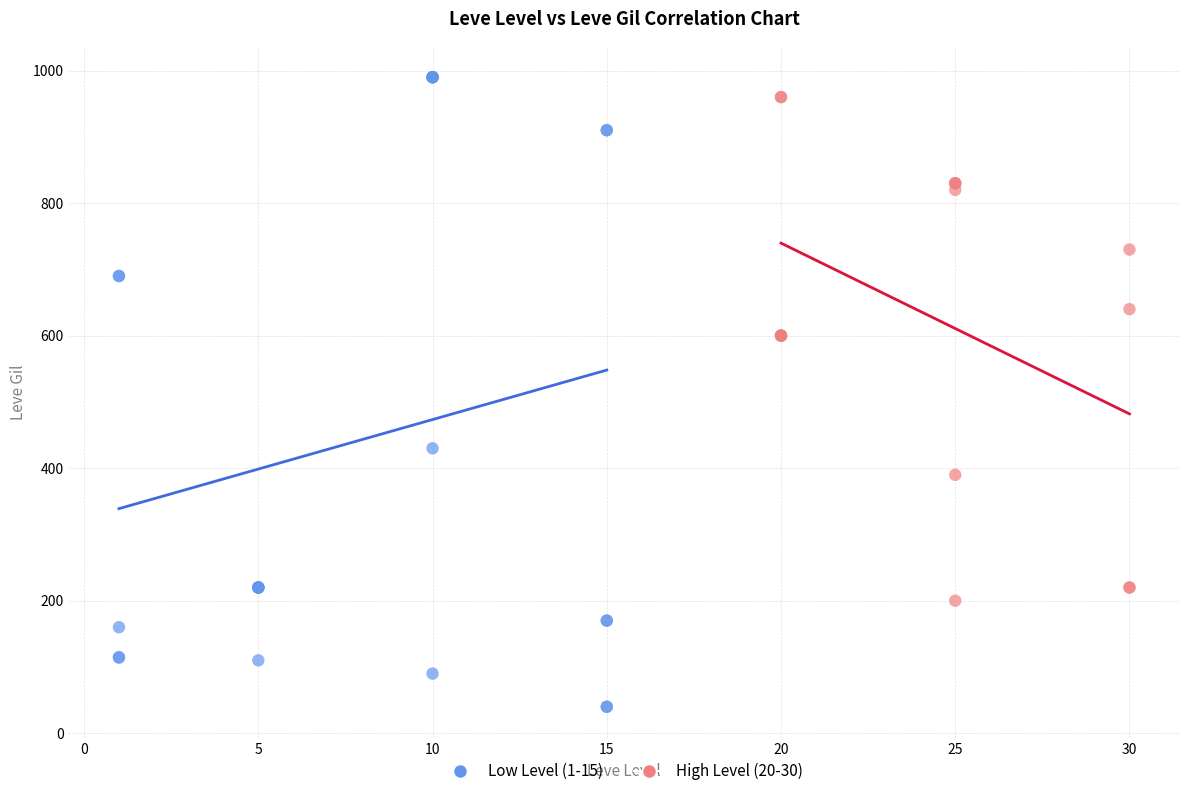

What are all the series names shown in the legend?

Low Level (1-15), High Level (20-30)